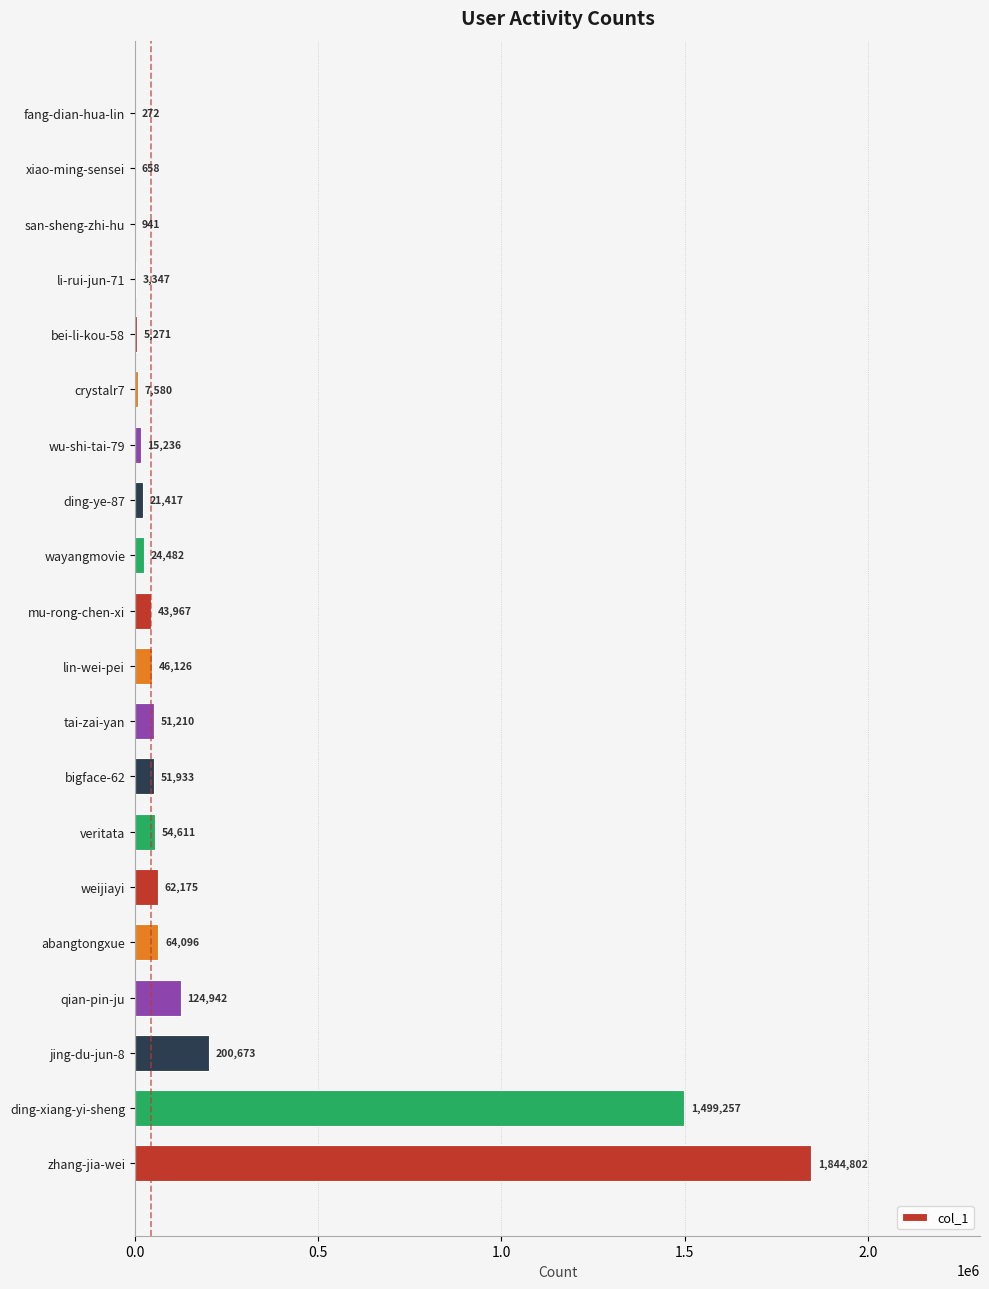

What is the sum of all values?

4122996